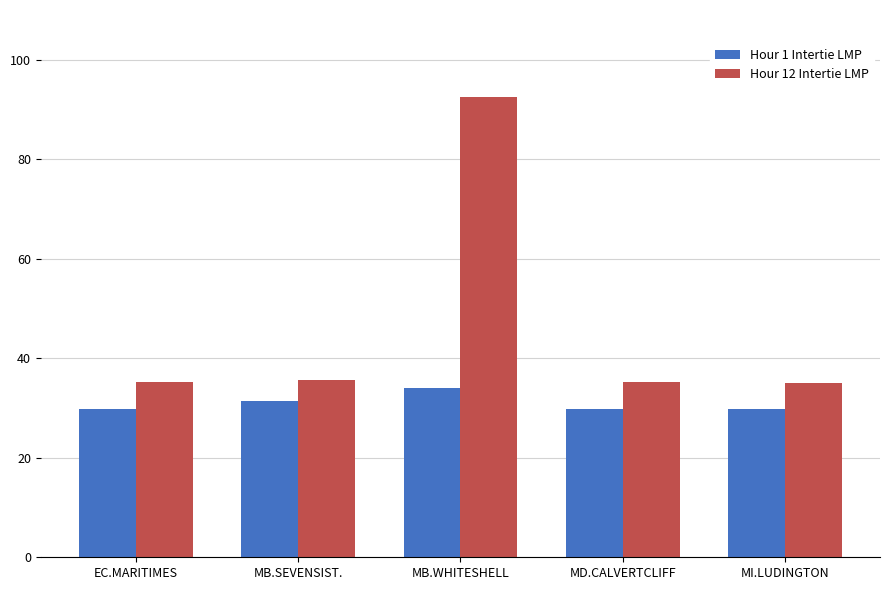

Does the chart contain stacked bars?

No